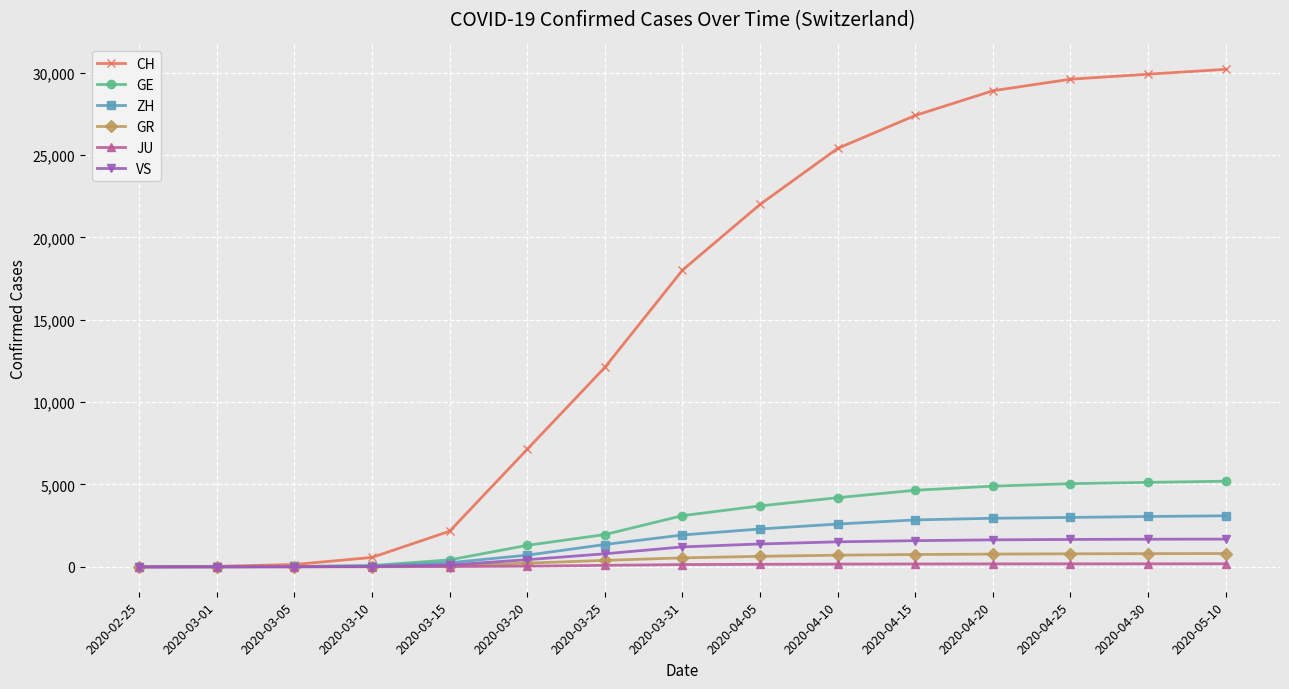

How many lines are shown in the chart?

6